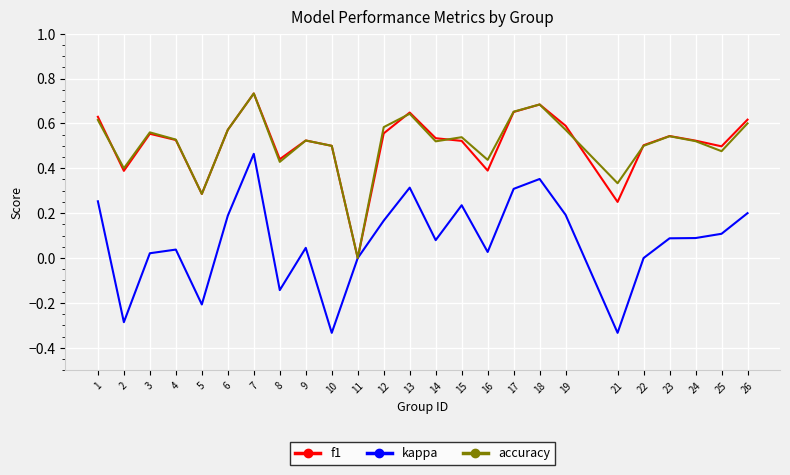

Is this an area chart (filled region under the line)?

No